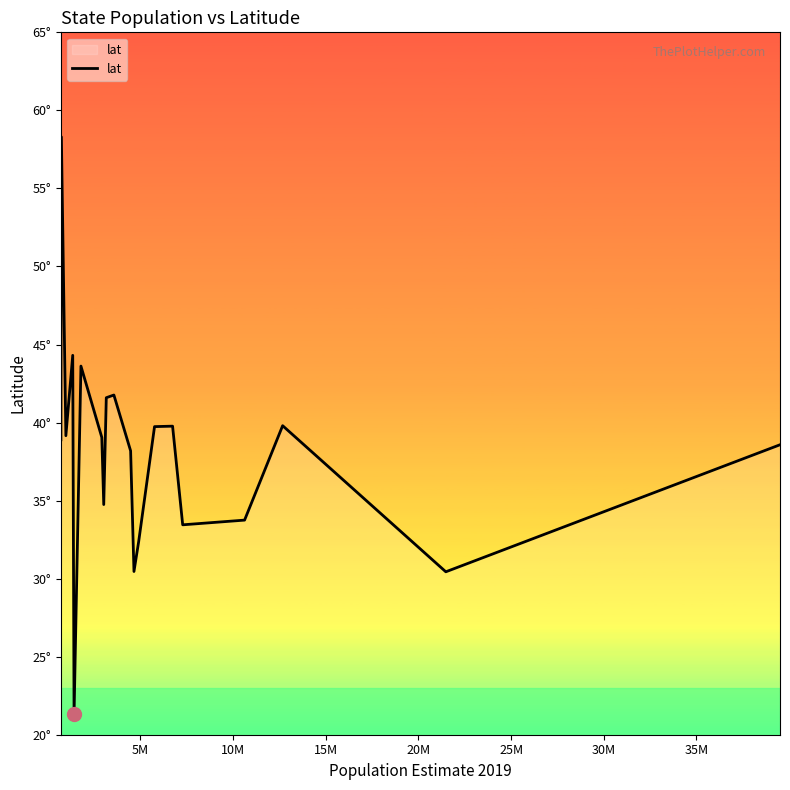

Does the chart have visible grid lines?

No